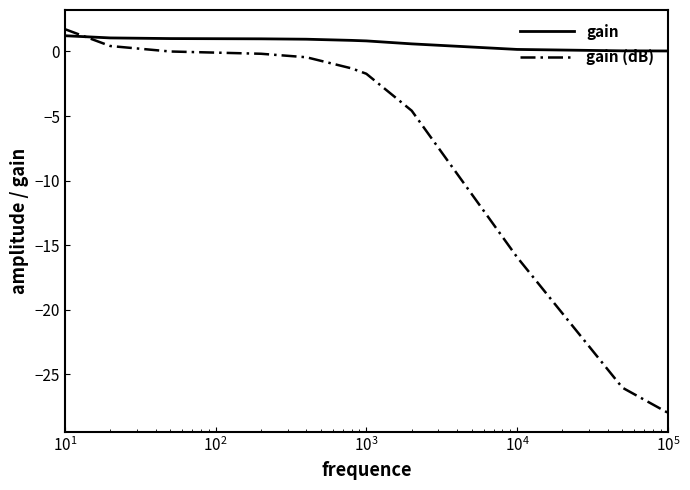

Which series has the largest total across all categories?

gain